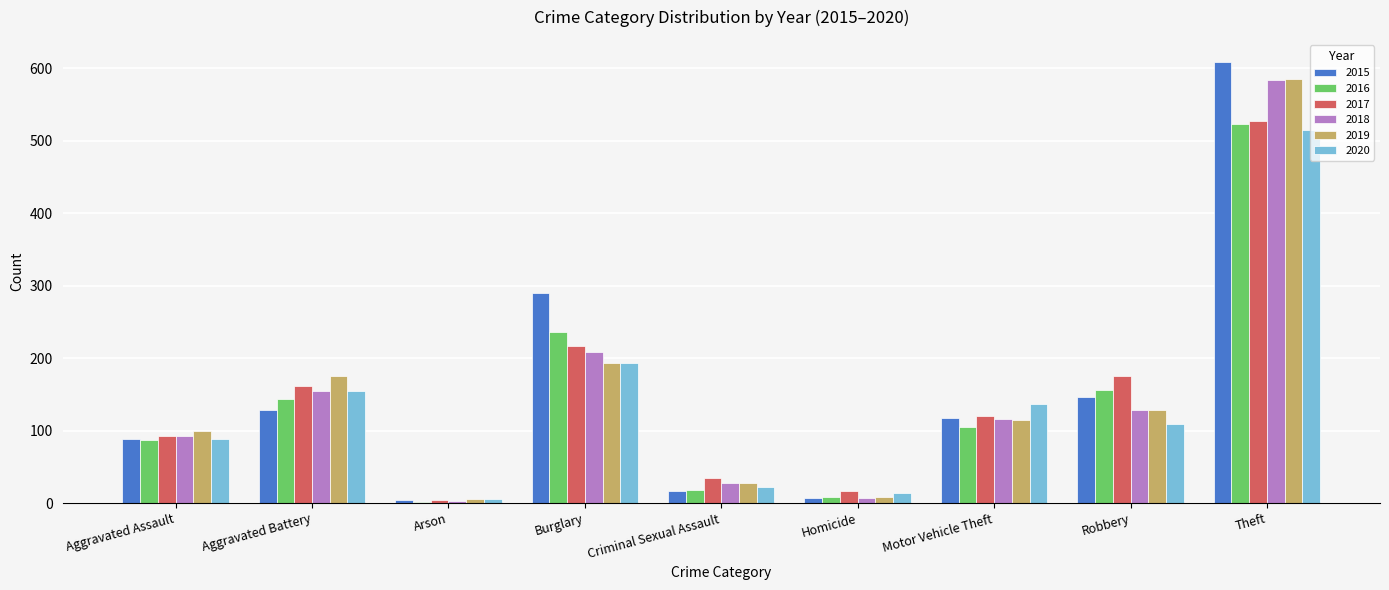

Which series has the largest range (max minus min)?

2015